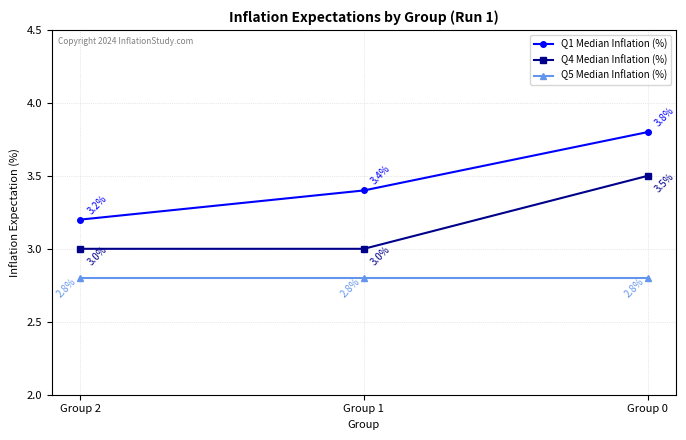

Reading left to right, extract all data points from this chart.

Q1 Median Inflation (%): Group 2=3.2	Group 1=3.4	Group 0=3.8
Q4 Median Inflation (%): Group 2=3.0	Group 1=3.0	Group 0=3.5
Q5 Median Inflation (%): Group 2=2.8	Group 1=2.8	Group 0=2.8